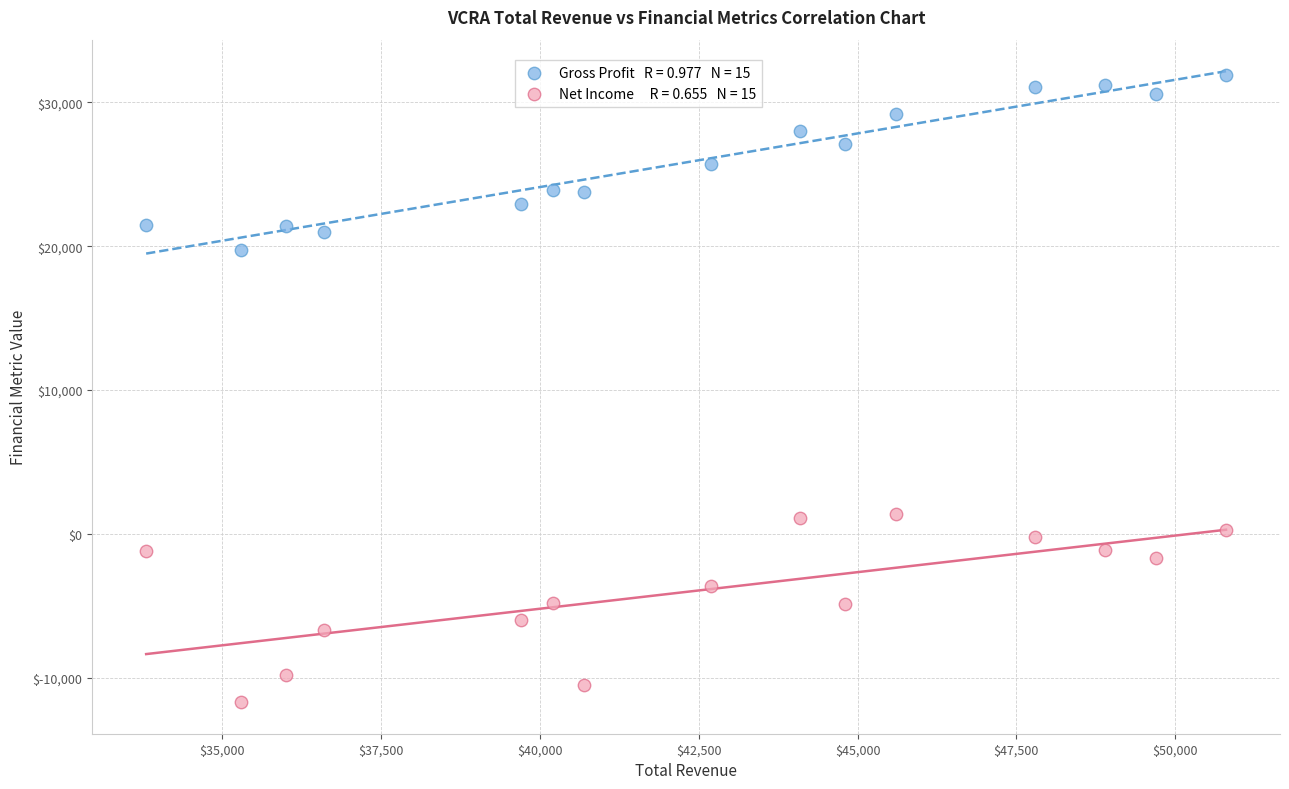

Across all data points, what is the range of X values (max minus min)?

17000